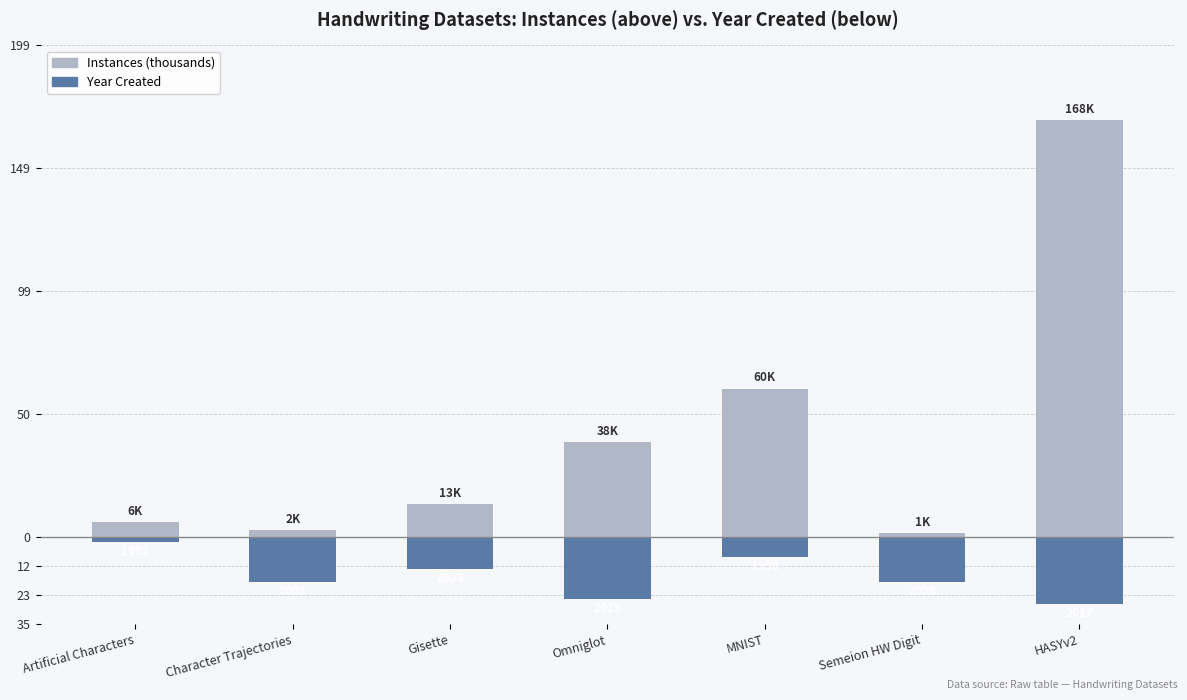

Are the bars horizontal?

No